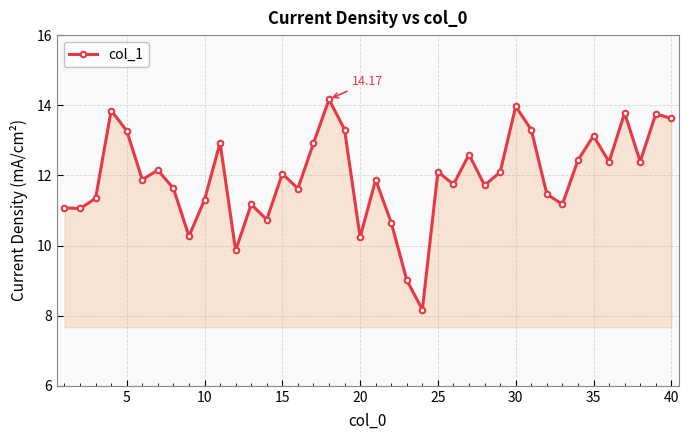

True or false: there are more than 2 points higher than both neighbors.

True